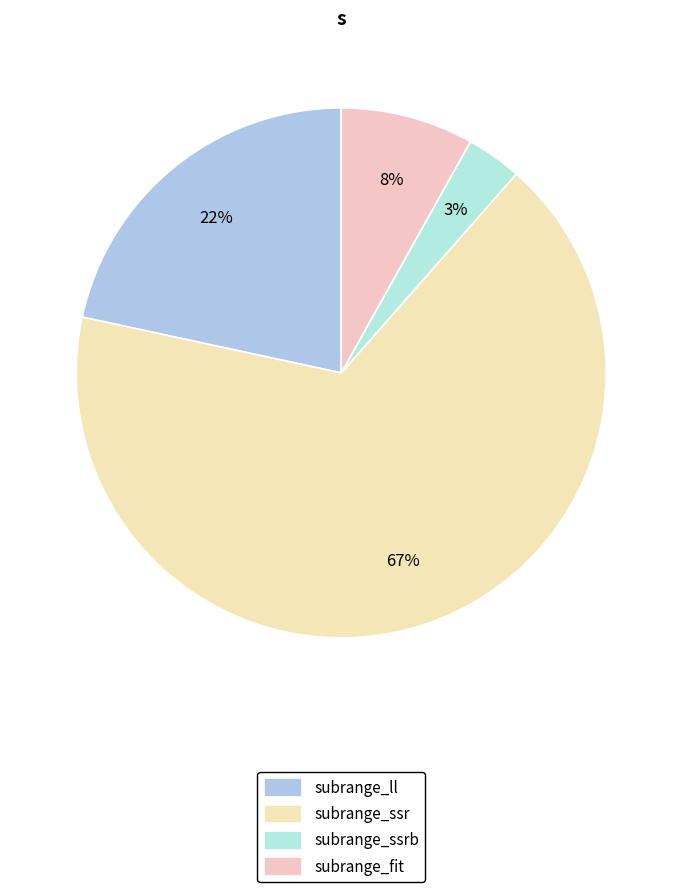

Does any single category account for the majority?

Yes